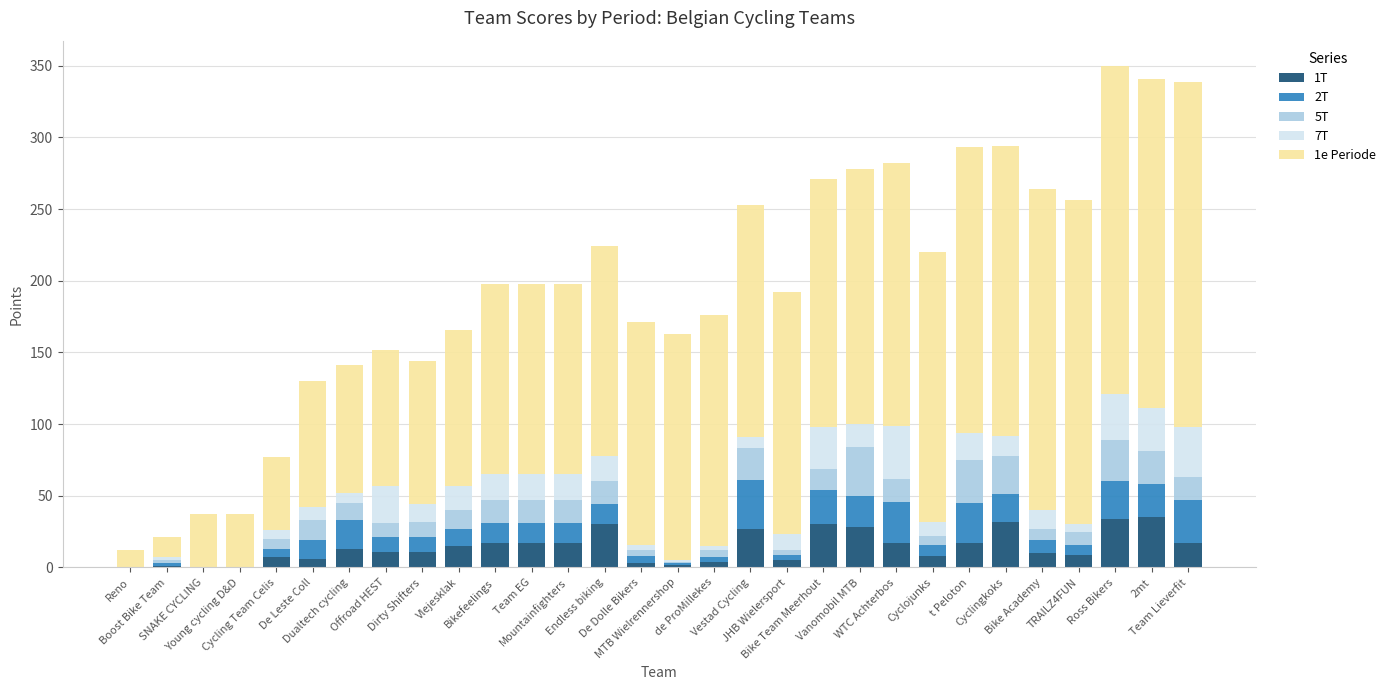

The value of 5T at Ross Bikers is 47. True or false?

False